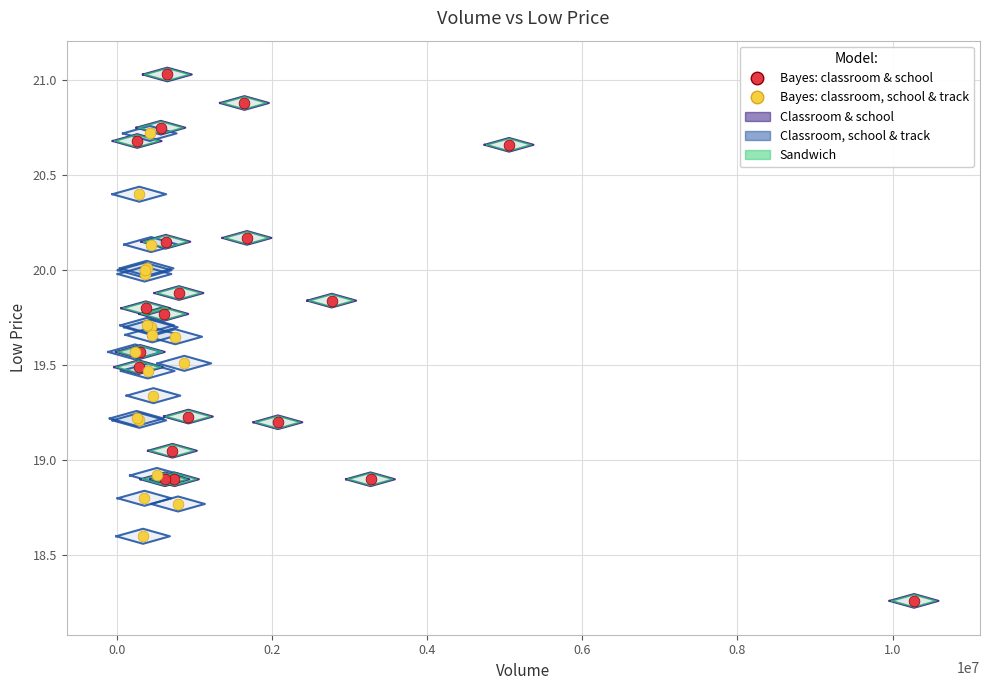

Which series contains the highest Y value?

Bayes: classroom & school